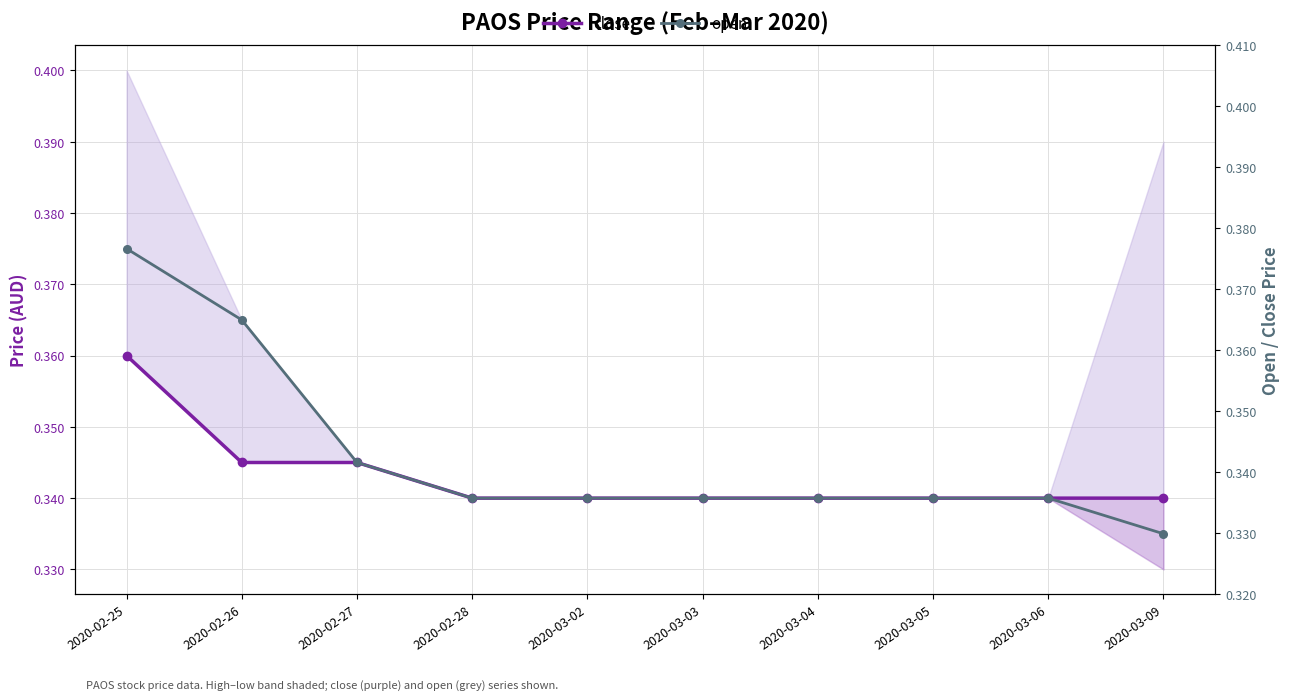

Where is open nearest to the value 0?

2020-03-09